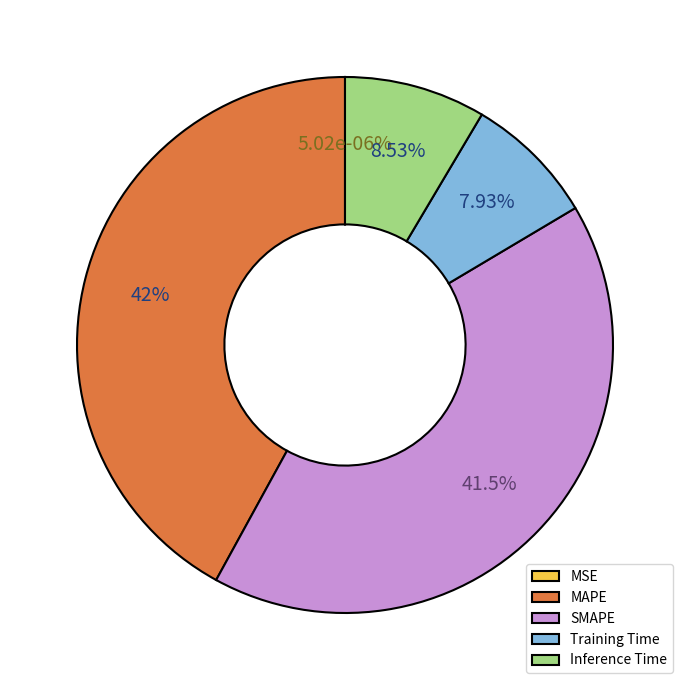

To the nearest percent, what is the difference between the Inference Time and SMAPE slice percentages?

33%